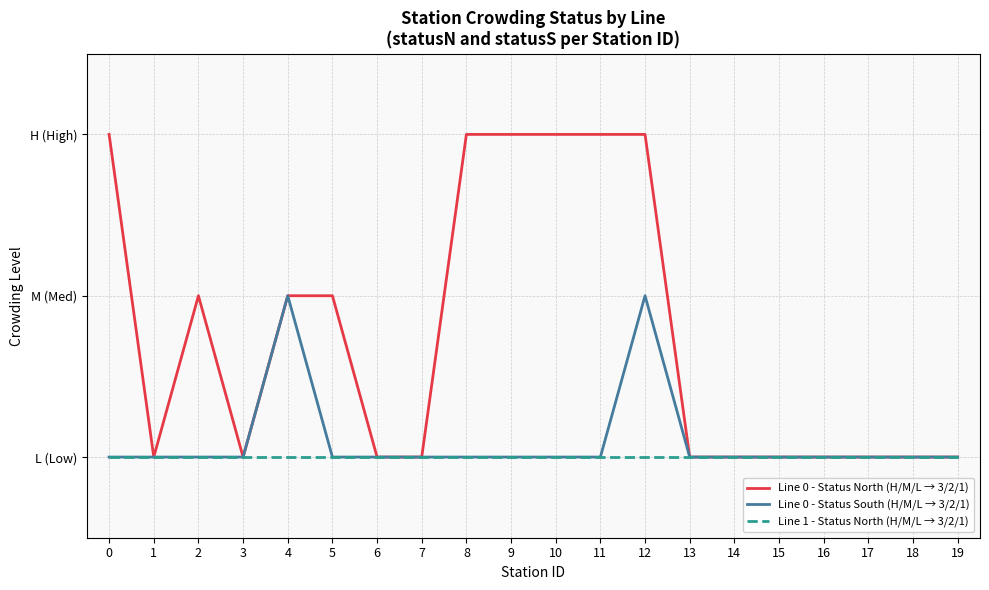

The value of Line 1 - Status North (H/M/L → 3/2/1) at 8 is 1. True or false?

True